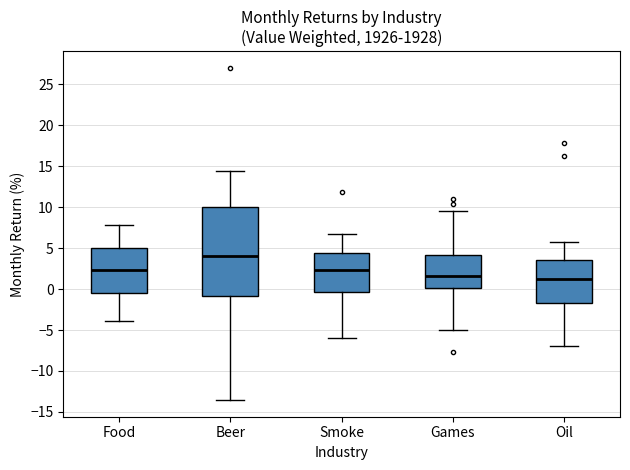

Where is the lower edge of the box for Food on the y-axis? The values are not printed on the chart, so give them approximately, as read against the axis.

-0.5